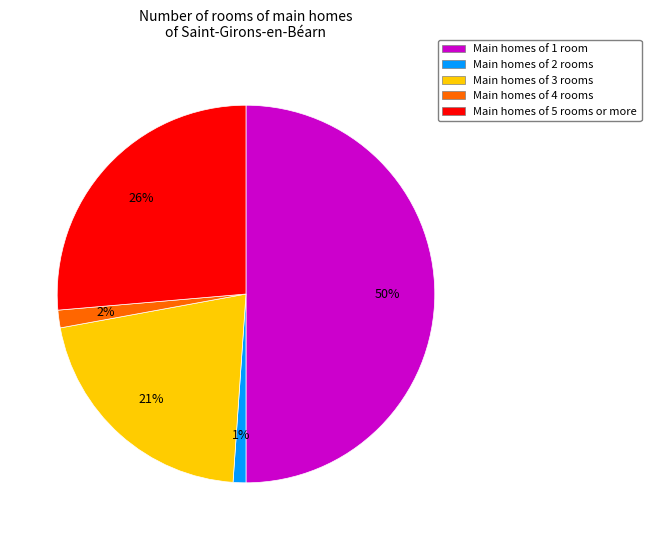

Which has a higher value, Main homes of 3 rooms or Main homes of 4 rooms?

Main homes of 3 rooms